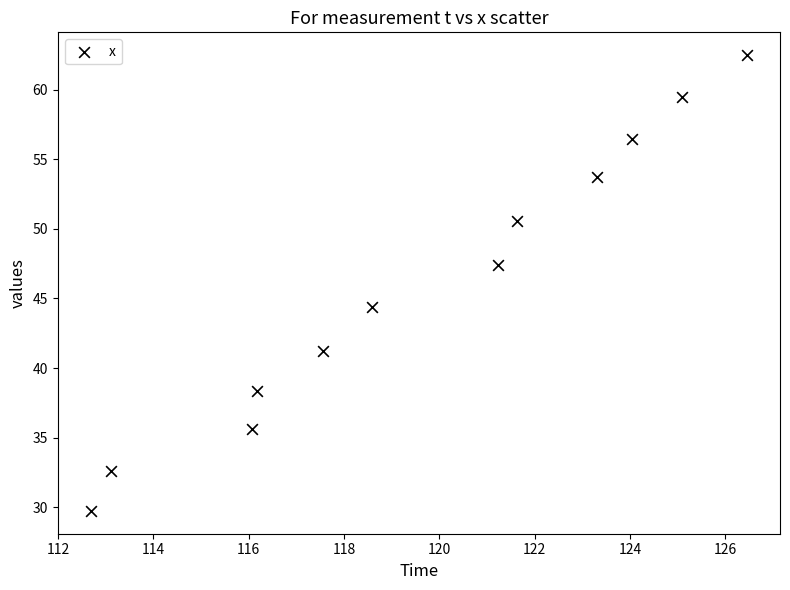

What is the range of X values (max minus min)?

13.8